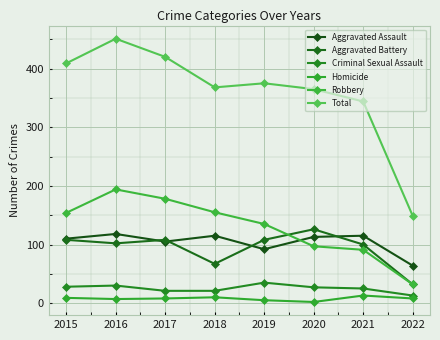

At which category does the chart reach its peak across all series?

2016